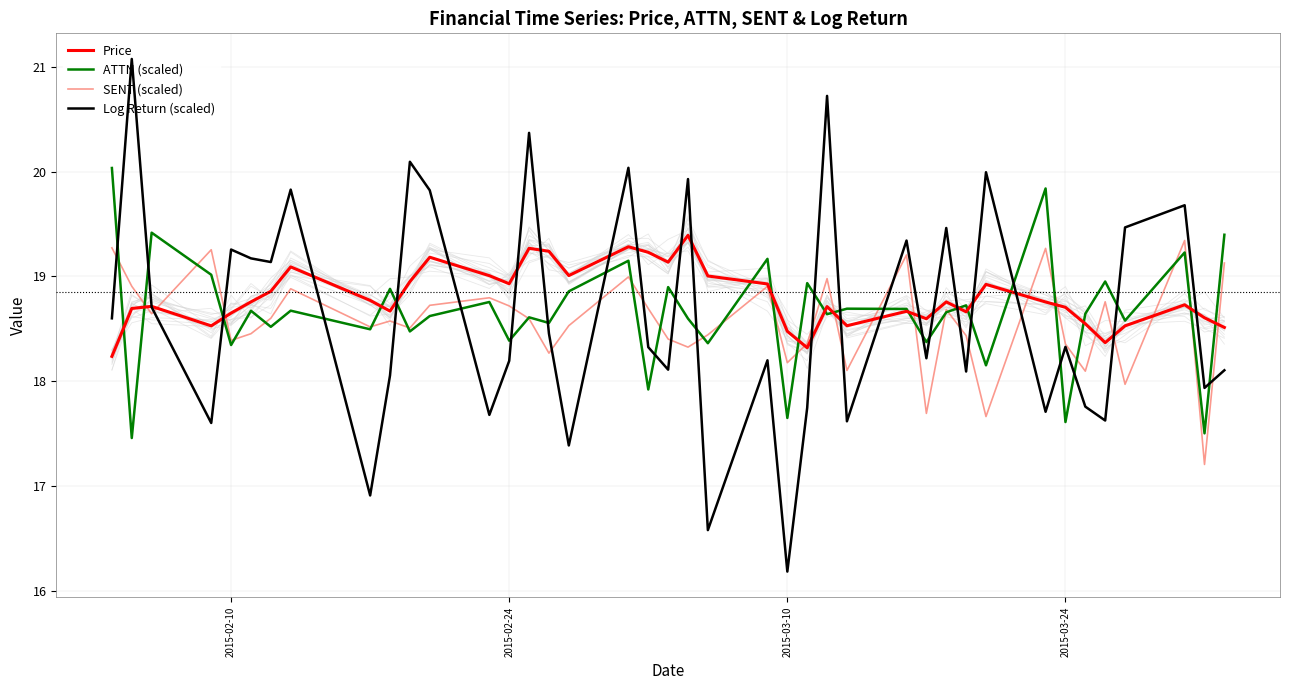

What are all the series names shown in the legend?

Price, ATTN (scaled), SENT (scaled), Log Return (scaled)